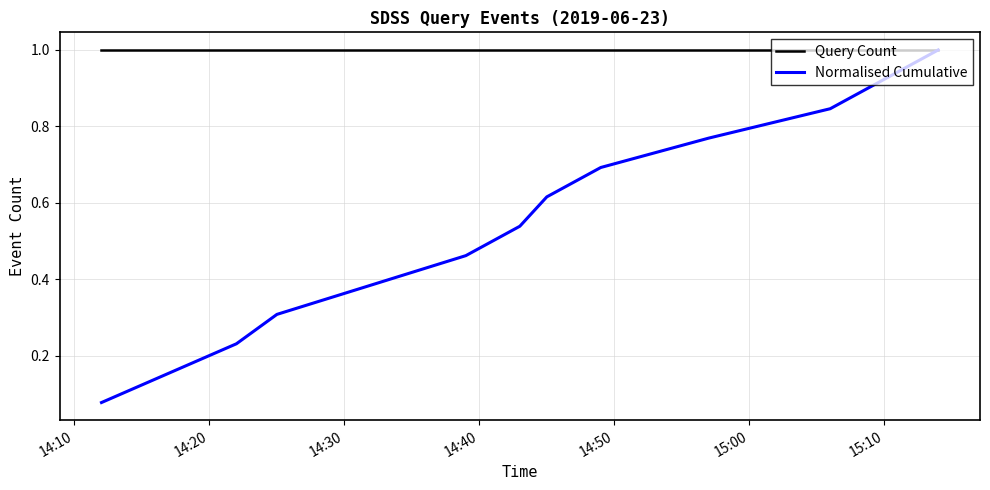

Which series has the largest range (max minus min)?

Normalised Cumulative